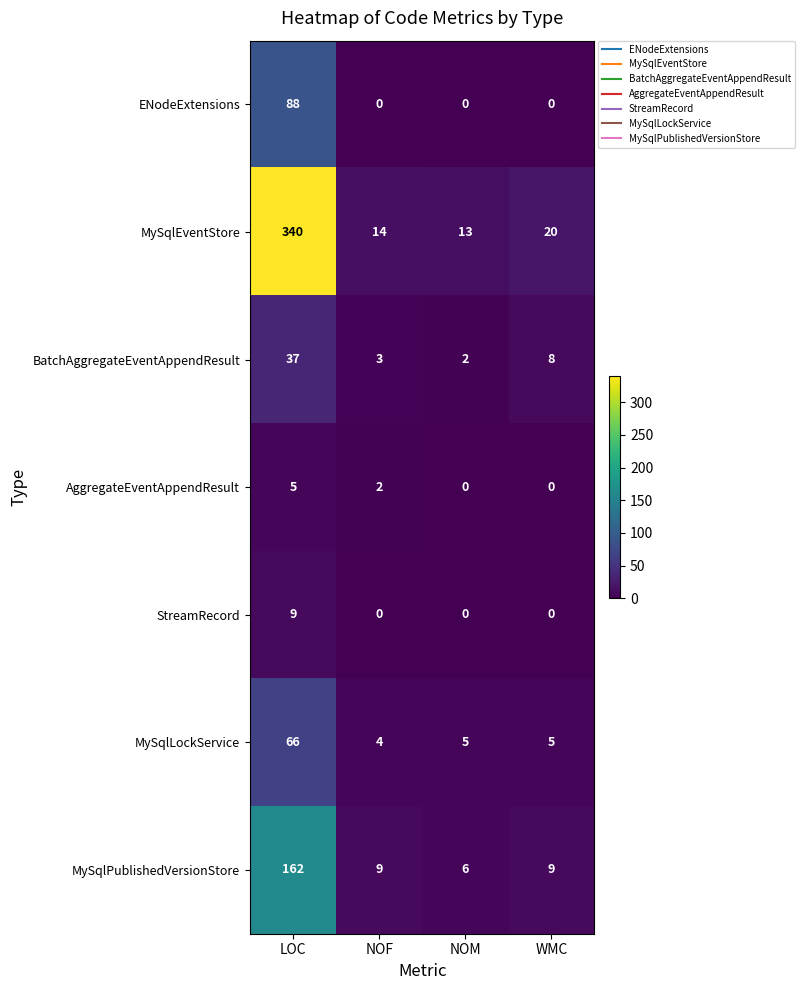

Is it true that MySqlEventStore equals 6 at NOF?

False